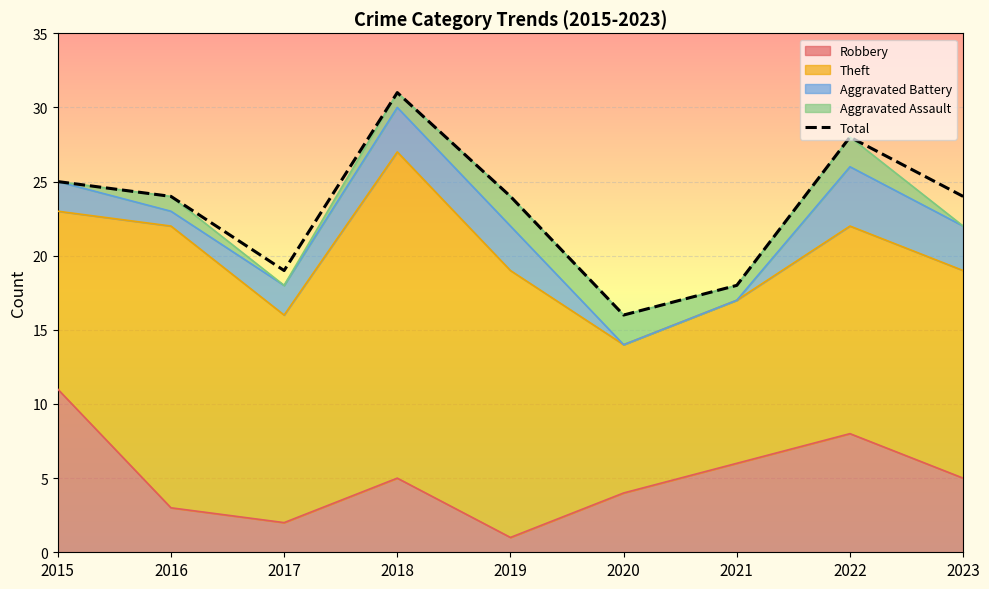

List the labels in order of value, largest first.

2018, 2022, 2015, 2016, 2019, 2023, 2017, 2021, 2020